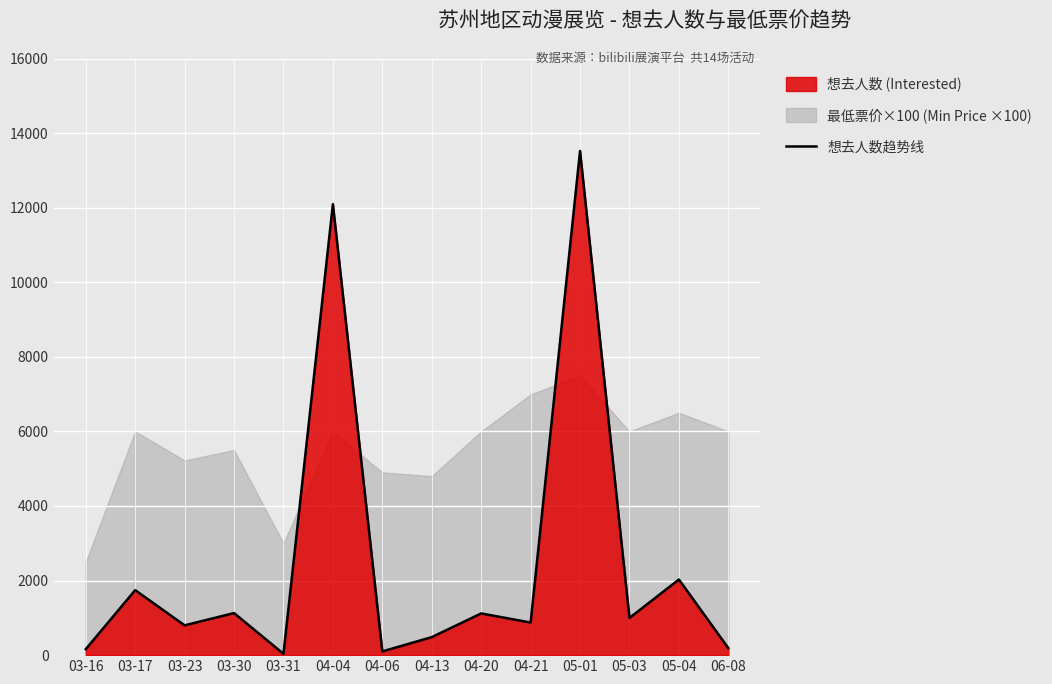

How many lines are shown in the chart?

1